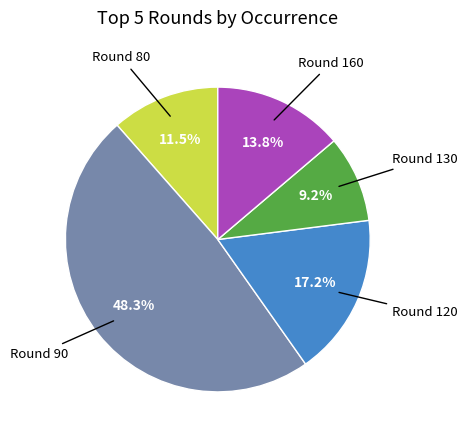

Is there a majority slice in this chart?

No